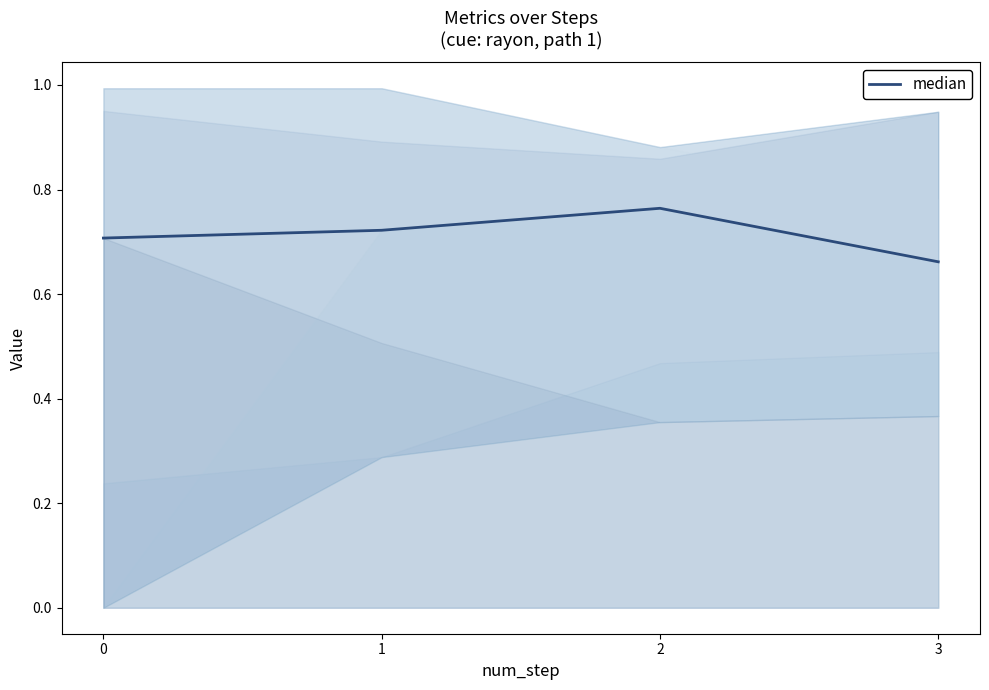

What value does the data have at 3?

0.7